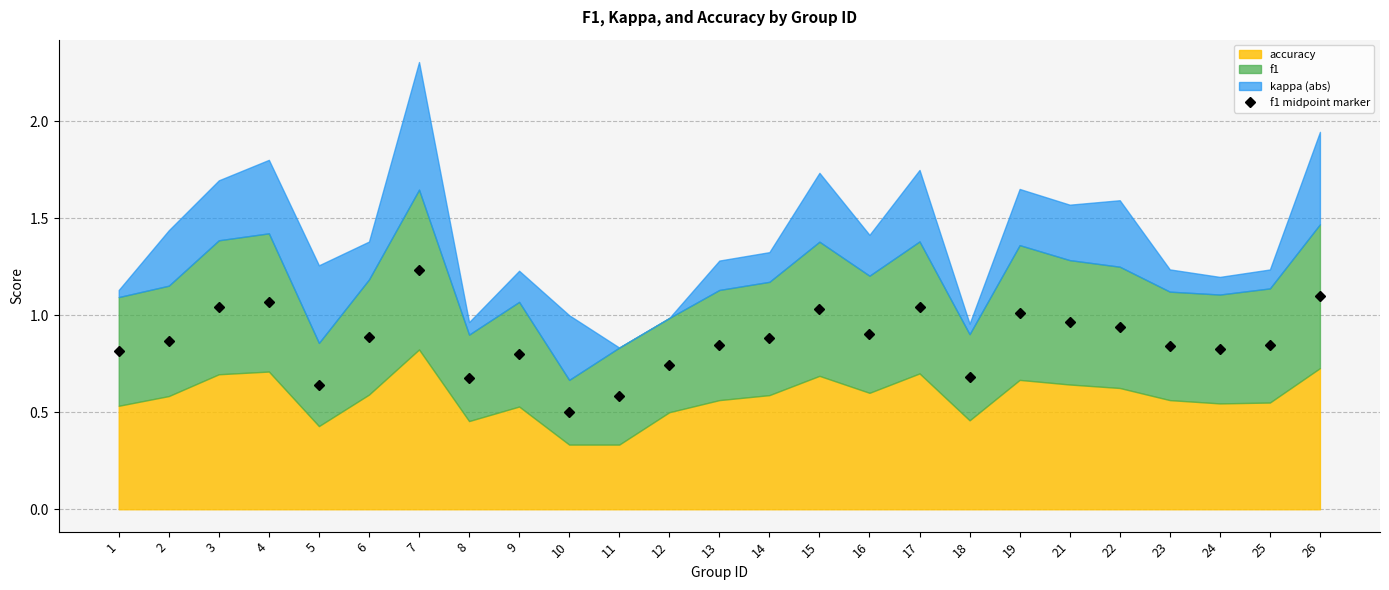

Reading left to right, what are all the values shown in this chart?

1=0.8	2=0.9	3=1.0	4=1.1	5=0.6	6=0.9	7=1.2	8=0.7	9=0.8	10=0.5	11=0.6	12=0.7	13=0.8	14=0.9	15=1.0	16=0.9	17=1.0	18=0.7	19=1.0	21=1.0	22=0.9	23=0.8	24=0.8	25=0.8	26=1.1